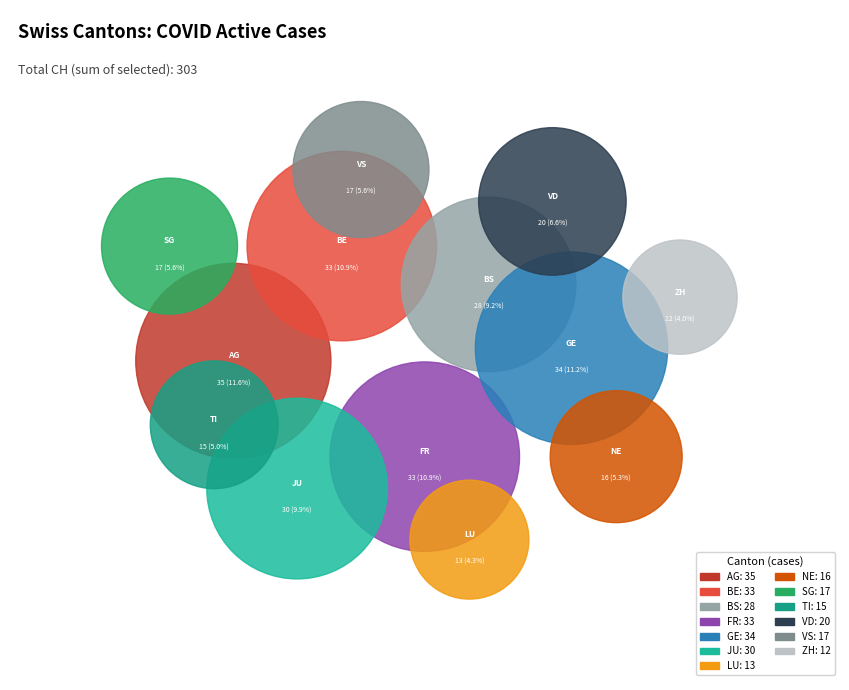

Does VS account for over 50% of the chart?

No